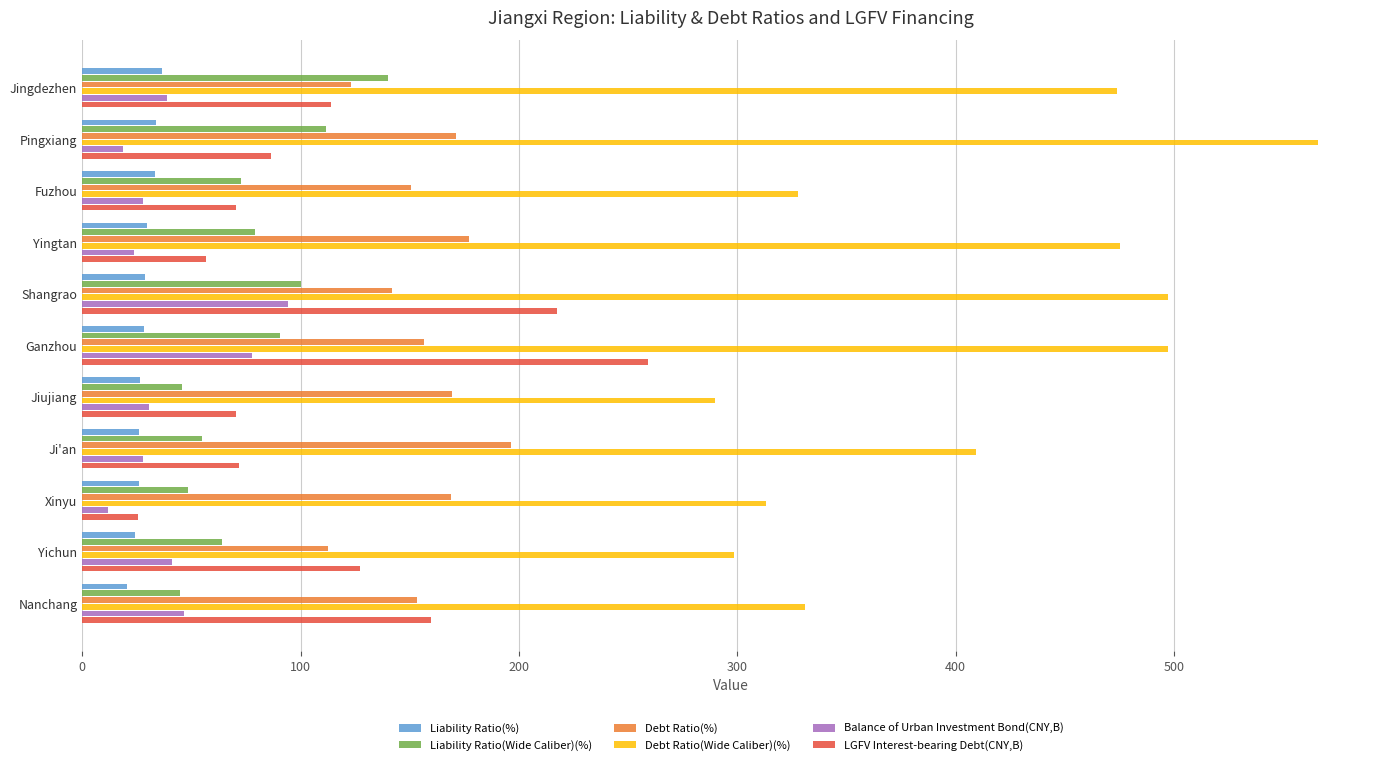

True or false: LGFV Interest-bearing Debt(CNY,B) has a value of 172.3 at Yichun.

False